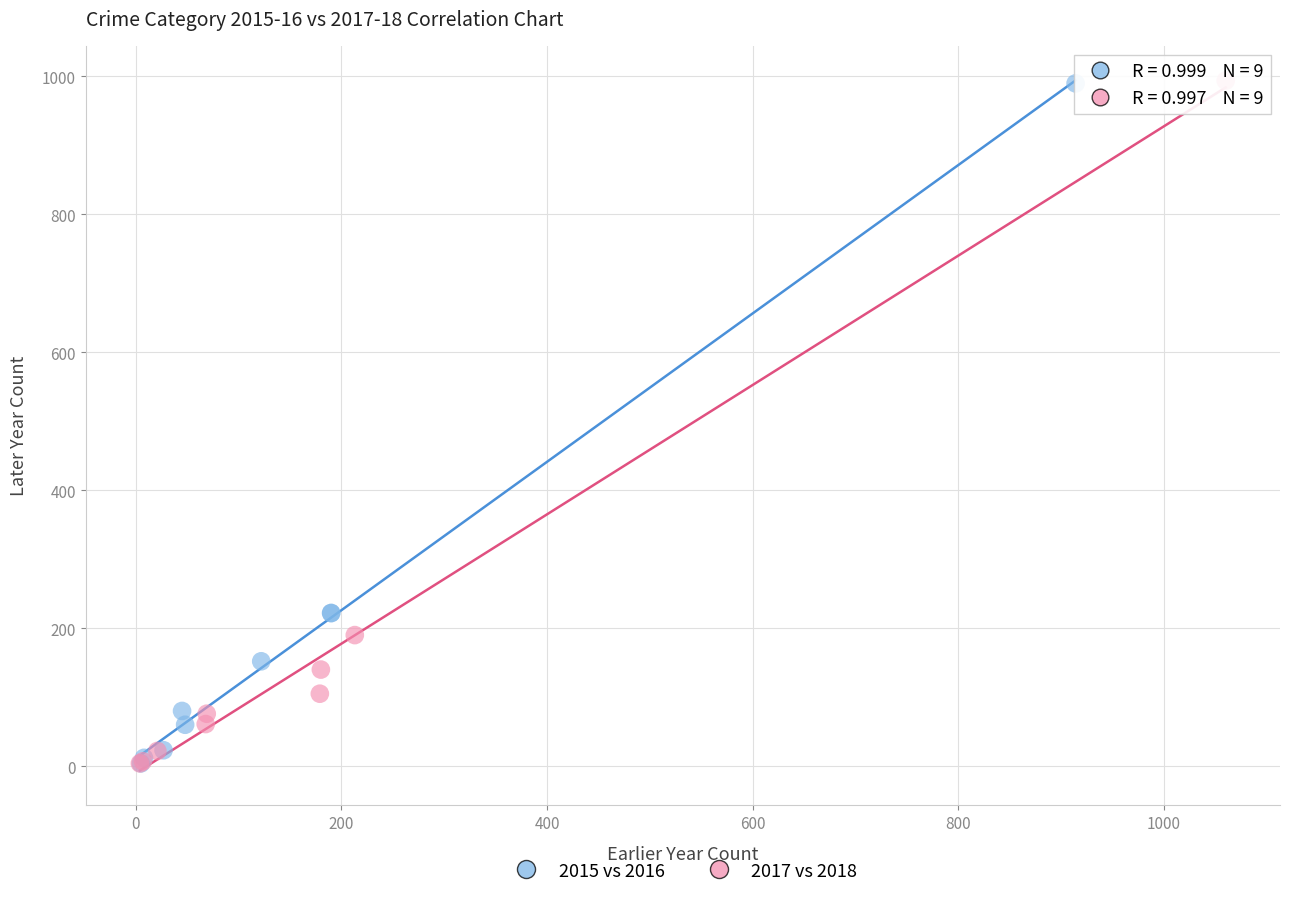

Which series has the widest spread of Y values?

2017 vs 2018